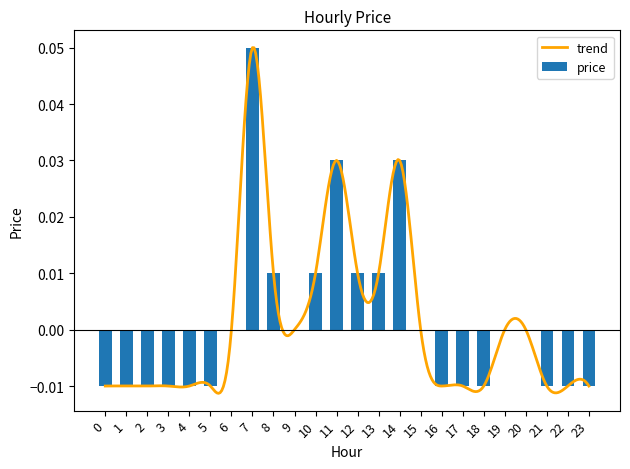

Reading left to right, list all the values displayed in this chart.

0=-0.0	1=-0.0	2=-0.0	3=-0.0	4=-0.0	5=-0.0	6=0.0	7=0.1	8=0.0	9=0.0	10=0.0	11=0.0	12=0.0	13=0.0	14=0.0	15=0.0	16=-0.0	17=-0.0	18=-0.0	19=0.0	20=0.0	21=-0.0	22=-0.0	23=-0.0